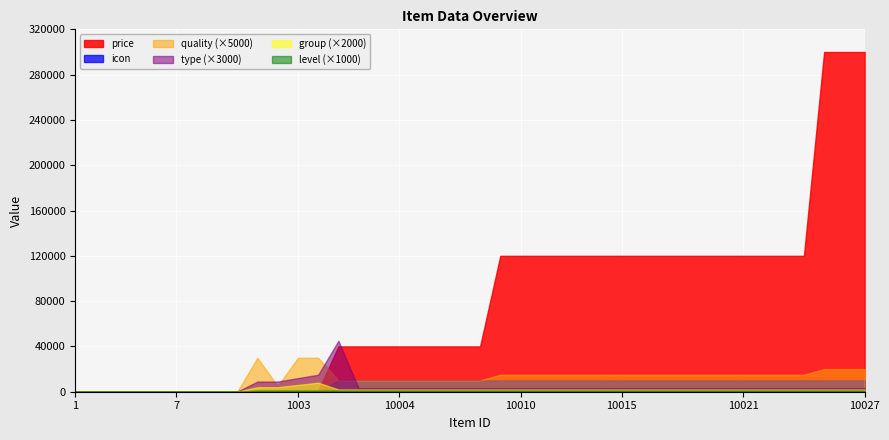

How many lines are shown in the chart?

6